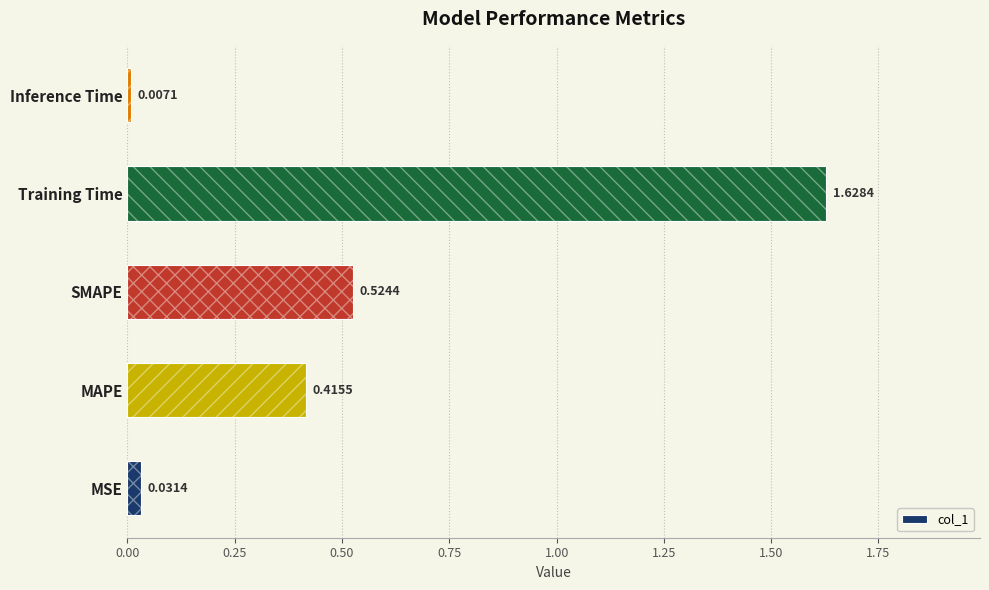

The chart shows a value of 0.1 at MAPE. True or false?

False